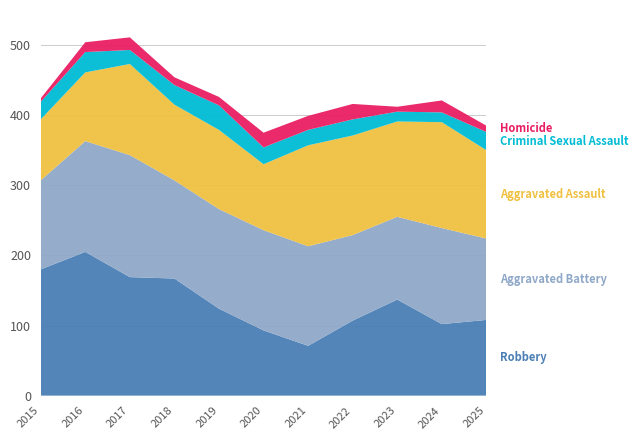

Reading right to left, extract all data points from this chart.

Aggravated Assault: 126	151	136	142	144	94	113	108	130	98	87
Aggravated Battery: 116	137	118	122	142	143	142	140	174	158	127
Criminal Sexual Assault: 26	14	14	23	22	24	35	28	20	29	25
Homicide: 9	17	7	22	20	21	12	11	18	14	5
Robbery: 108	102	137	107	71	93	124	167	169	205	180